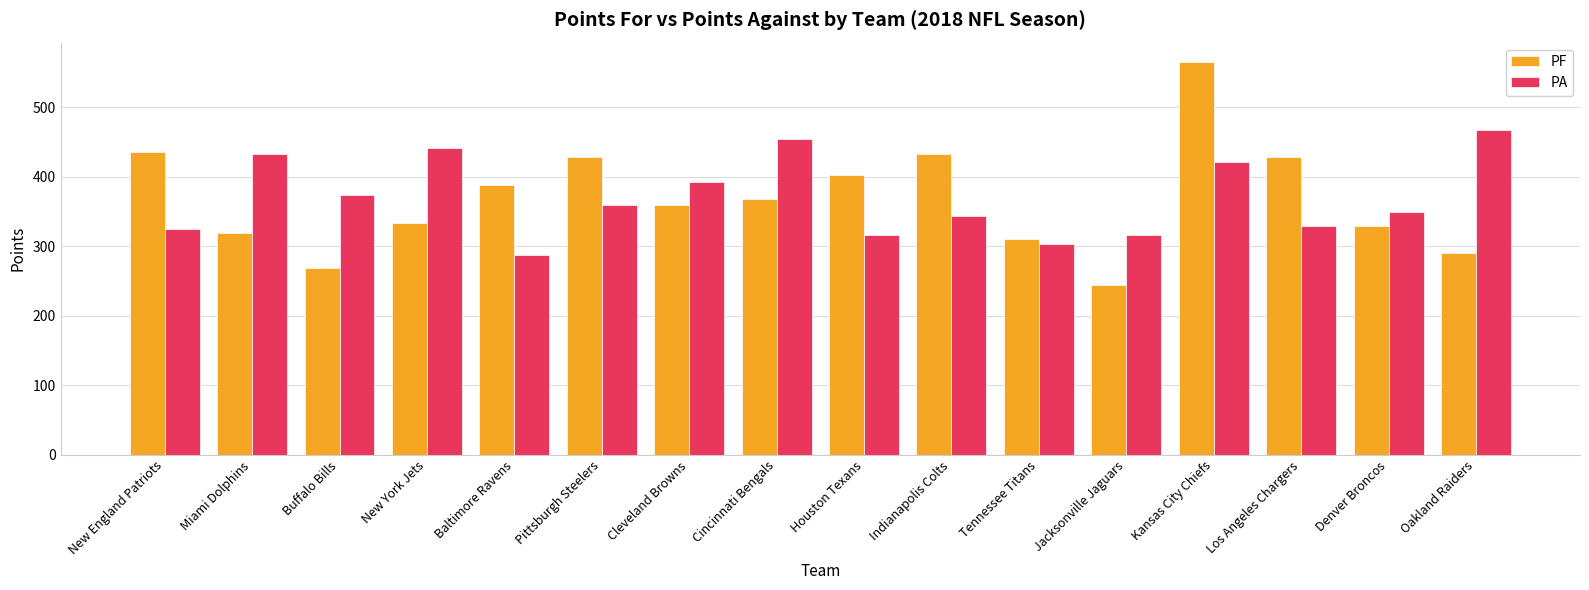

At which category is the sum across all series the highest?

Kansas City Chiefs